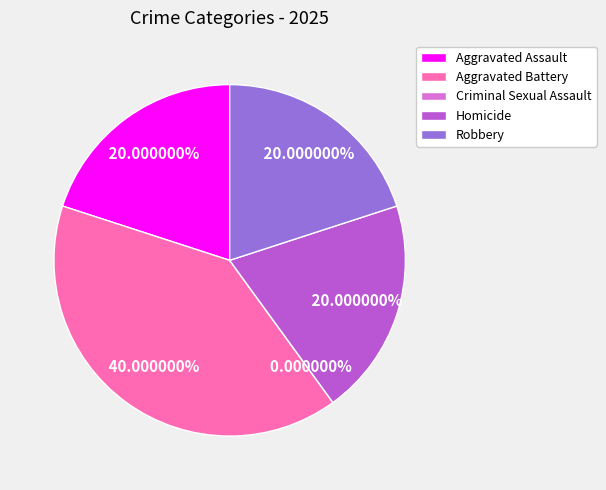

What is the largest slice in the pie chart?

Aggravated Battery